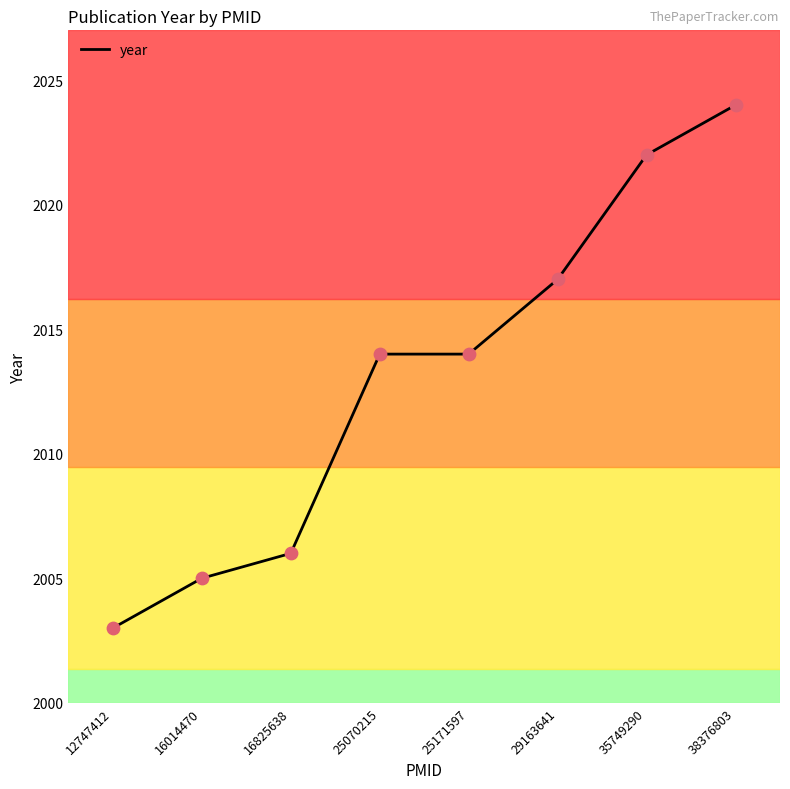

Approximately how many times larger is the value at 35749290 compared to 16825638?

1.0